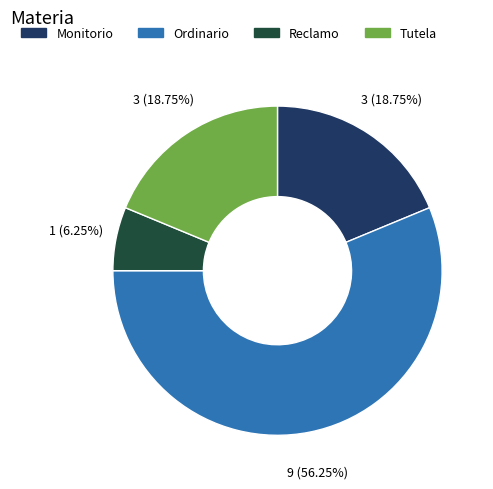

How many segments does this pie chart have?

4